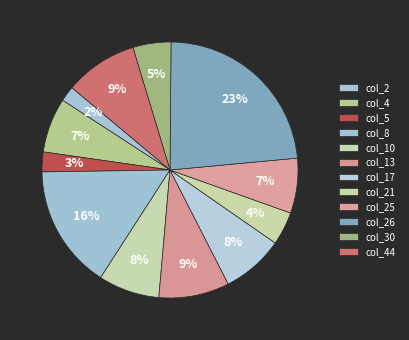

Count the number of slices in the pie.

12